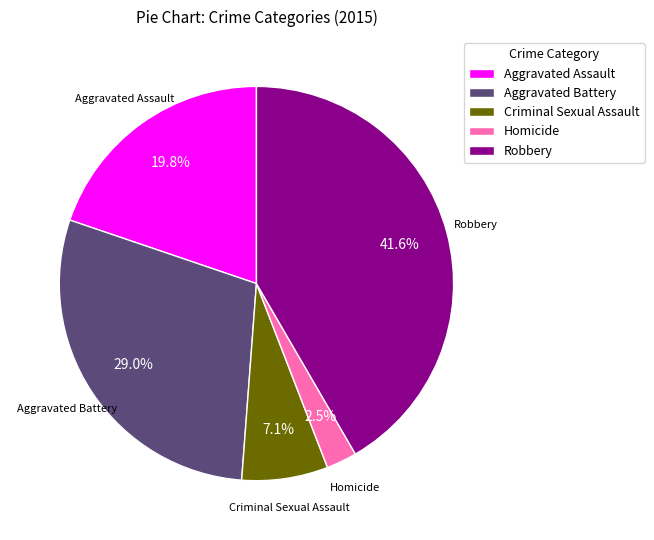

What is the smallest slice in the pie chart?

Homicide